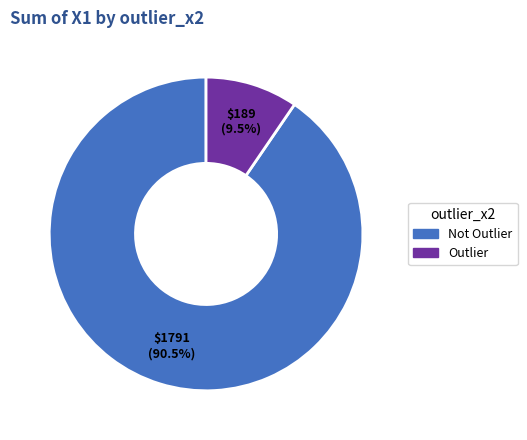

Is there a majority slice in this chart?

Yes